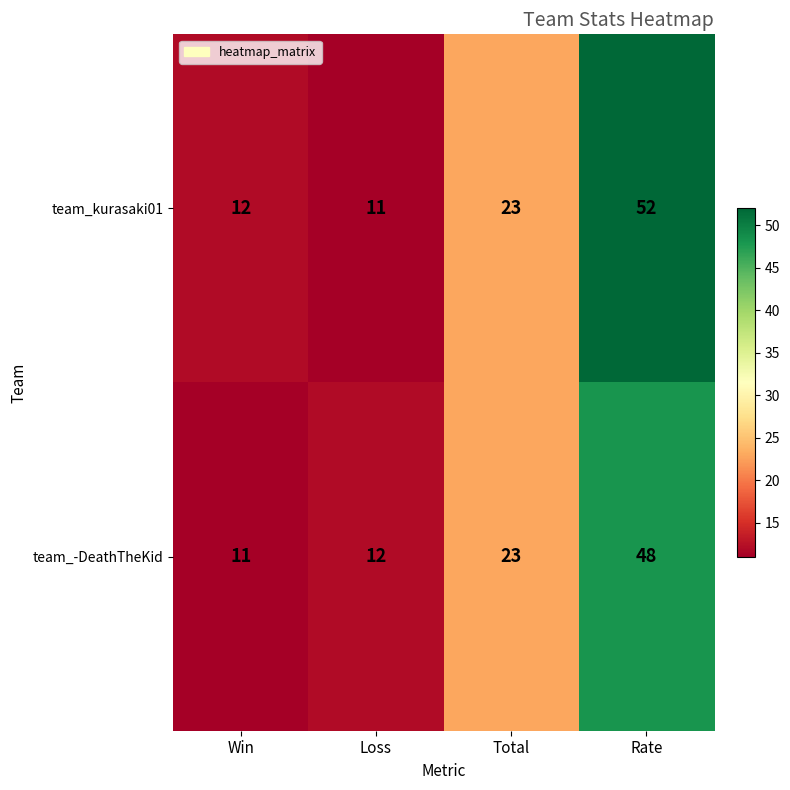

Which series has the largest total across all categories?

team_kurasaki01